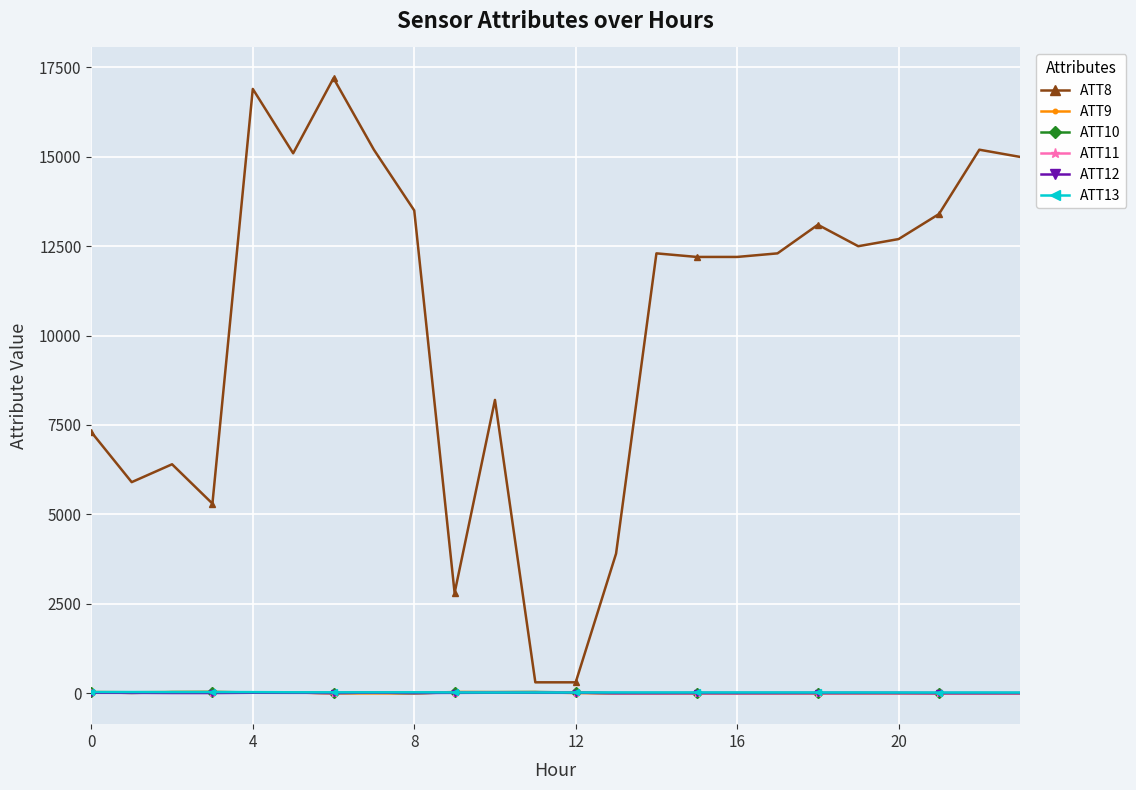

How many intersections are there between ATT11 and ATT13?

4